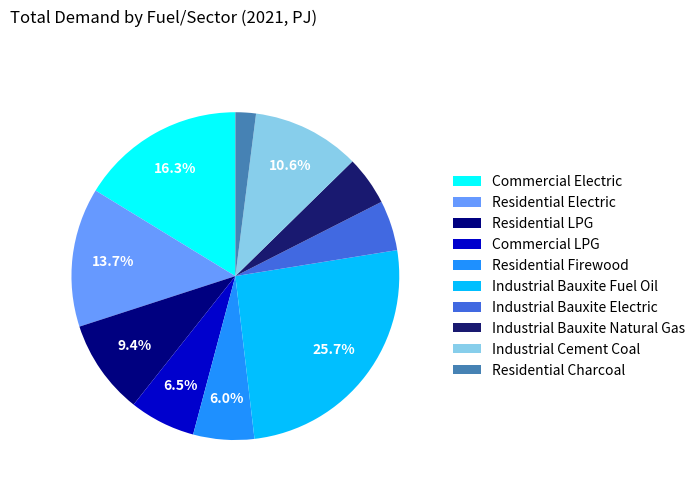

Is there any slice that represents more than half of the pie?

No